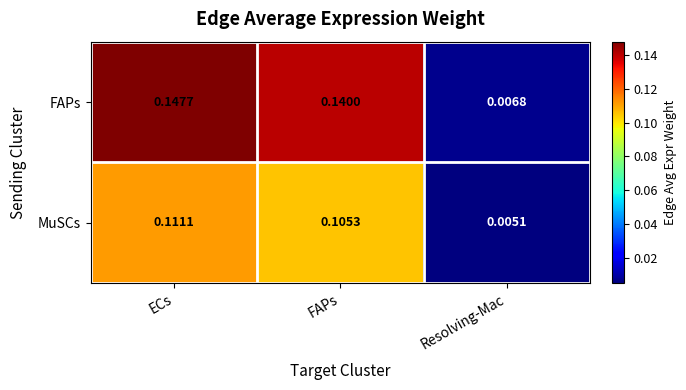

Which label corresponds to the largest value in the chart?

ECs